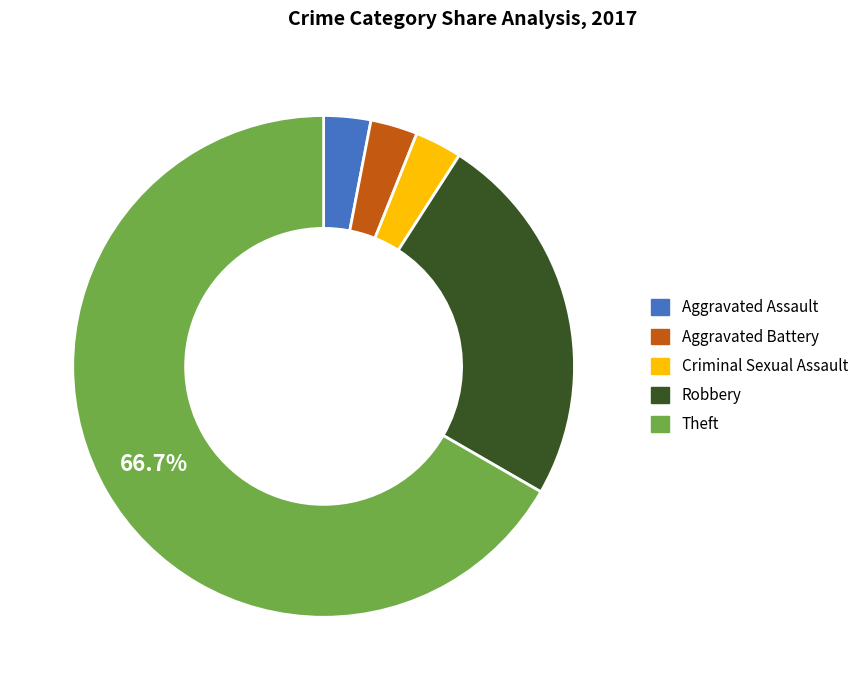

What is the ratio of the value at Criminal Sexual Assault to the value at Aggravated Assault?

1.0